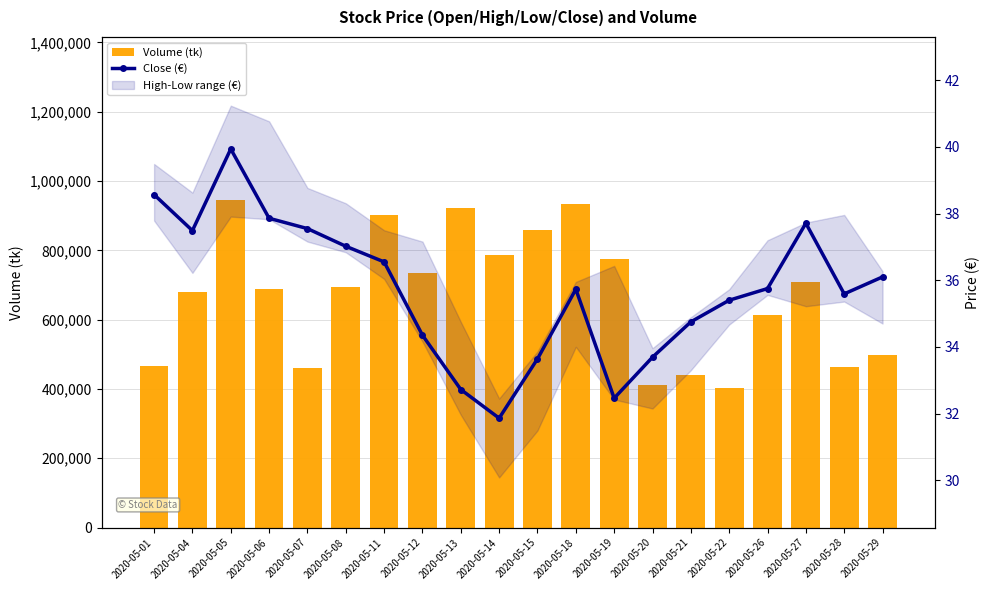

True or false: Close (€) has a value of 9.3 at 2020-05-19.

False